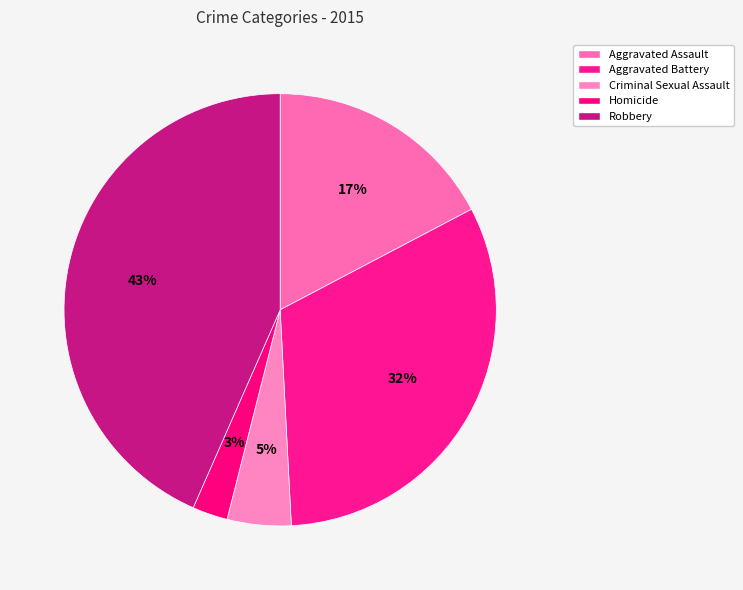

The Aggravated Battery slice represents 32% of the pie. True or false?

True